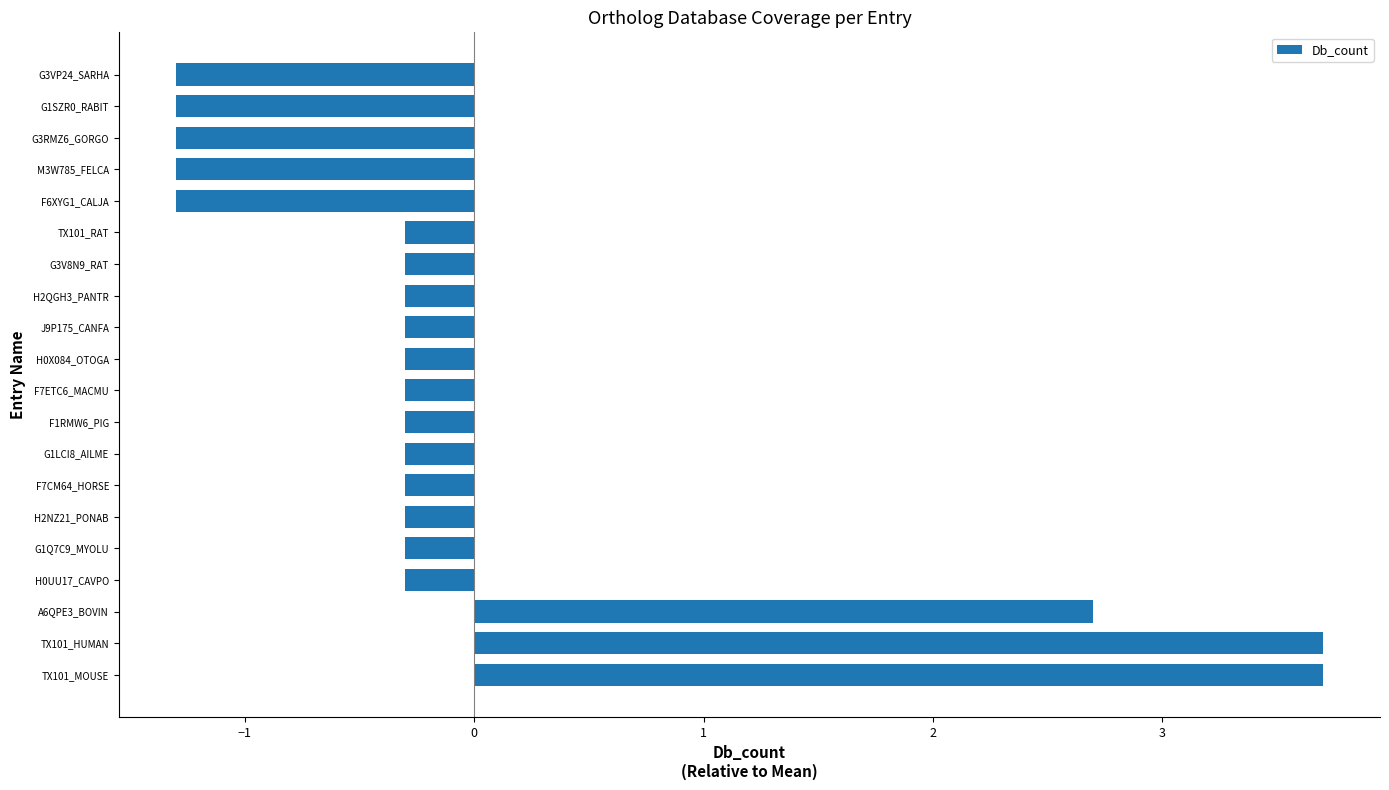

What is the sum of the values at H2QGH3_PANTR and H0X084_OTOGA?

-0.6